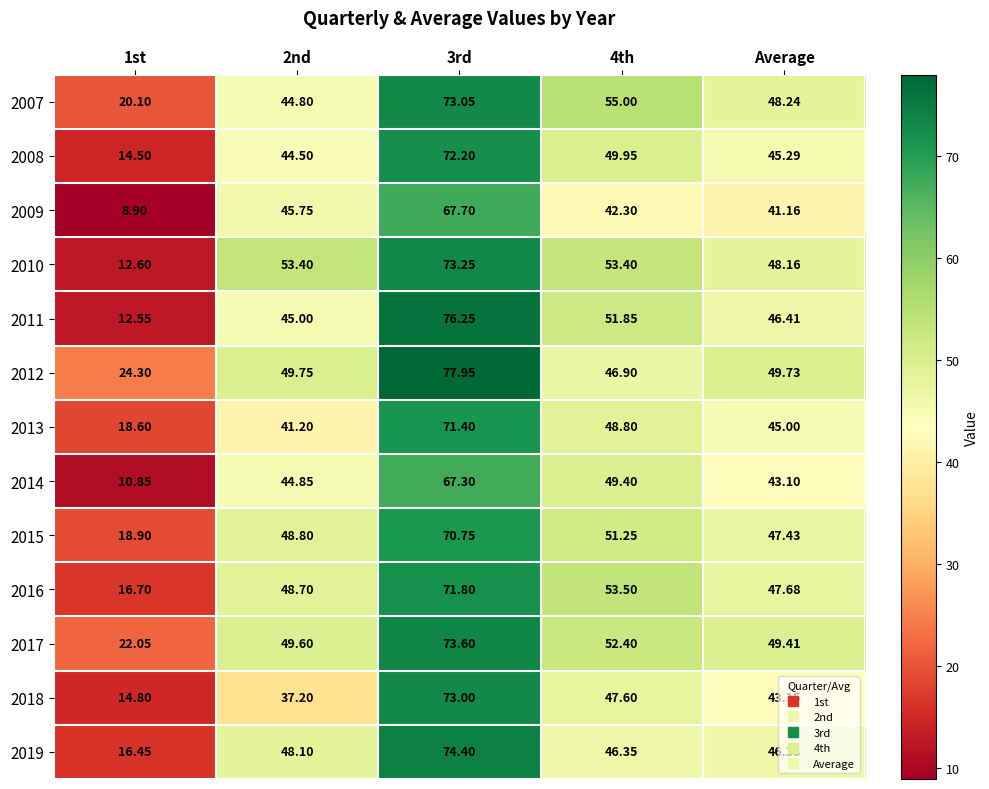

At which label is 2019 closest to 45?

Average